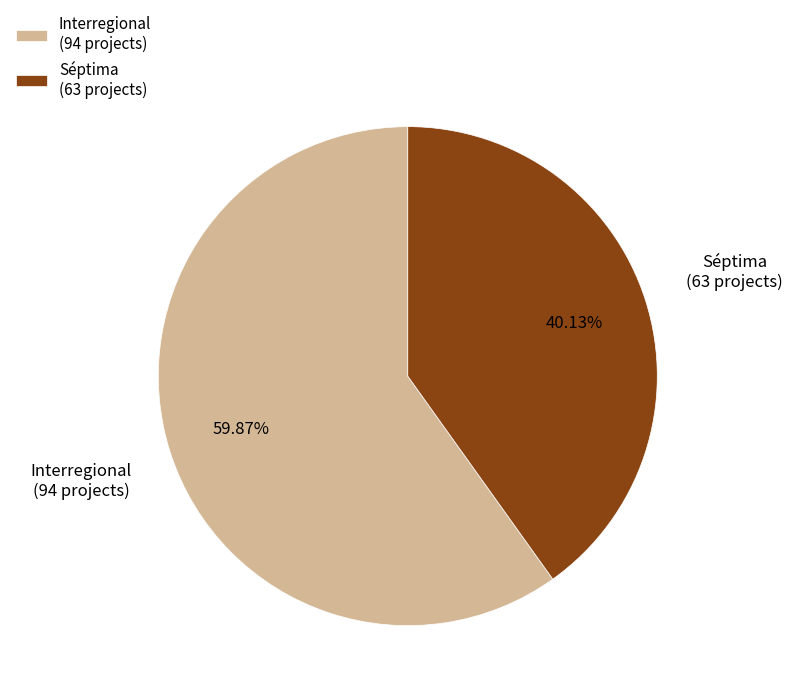

Approximately how many times larger is the value at Séptima (63 projects) compared to Interregional (94 projects)?

0.7